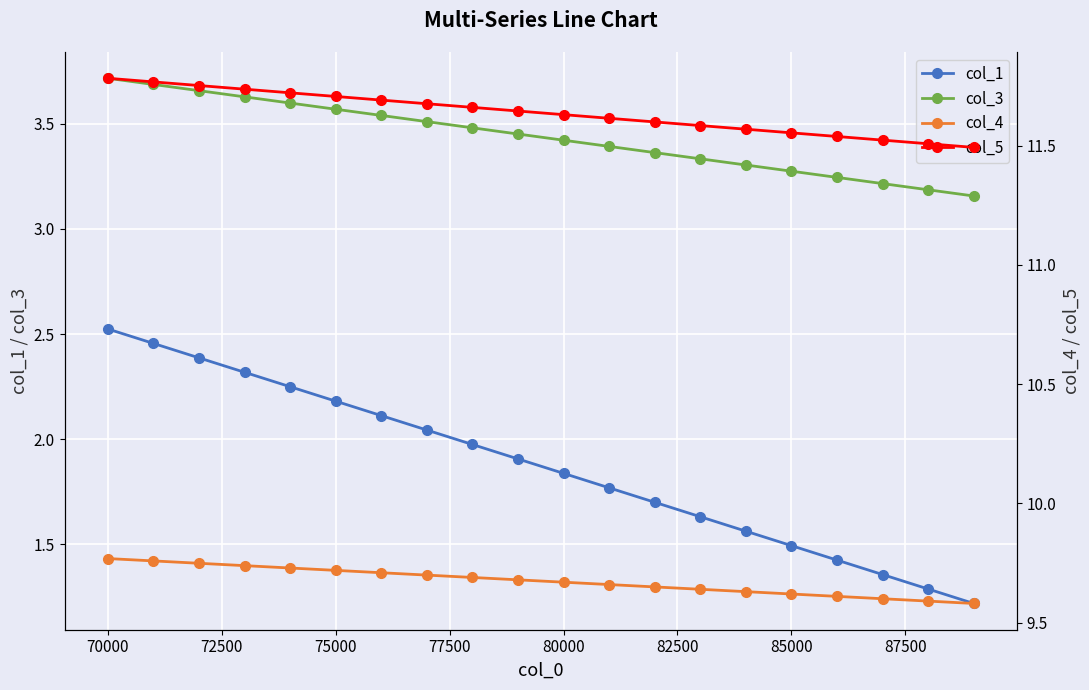

The value of col_1 at 70000 is 2.5. True or false?

True